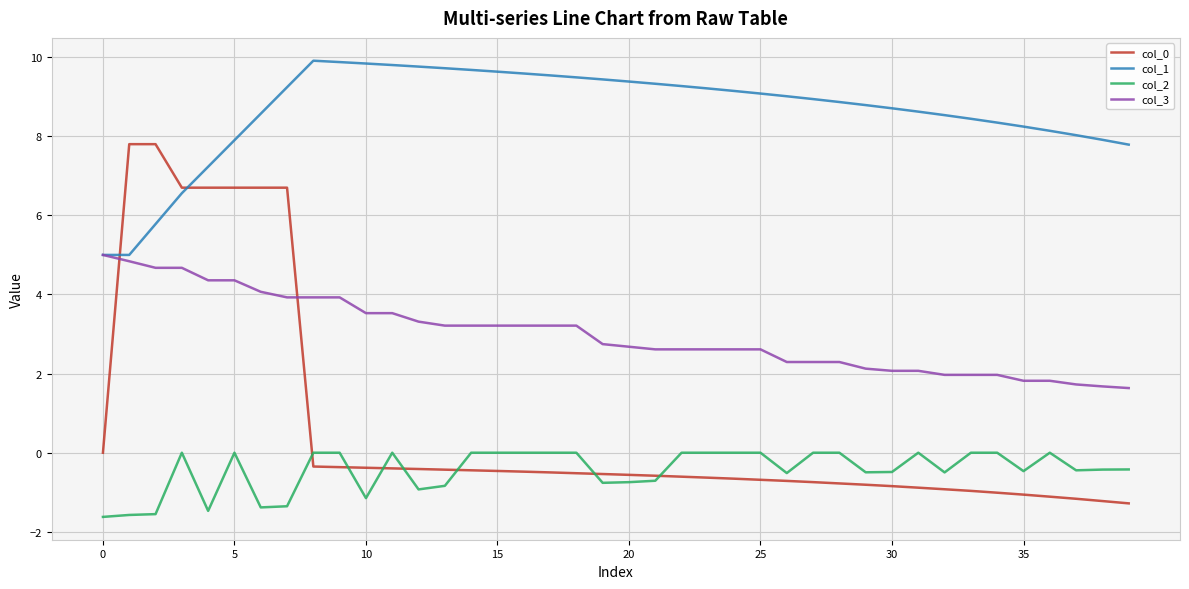

True or false: col_1 and col_2 intersect in this chart.

False